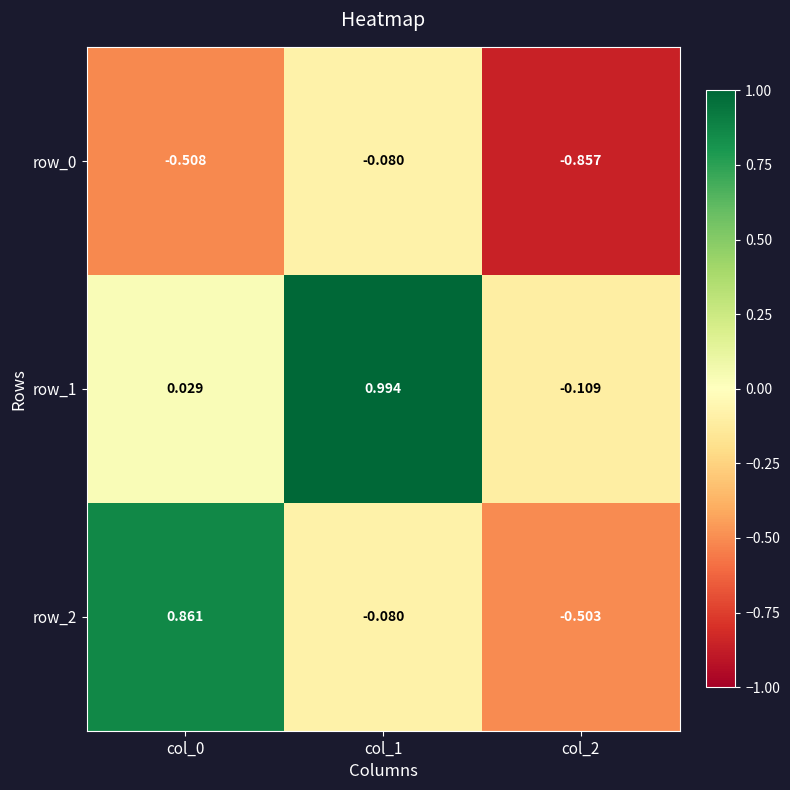

Is the value of row_1 at col_1 greater than the value of row_2 at col_0?

Yes